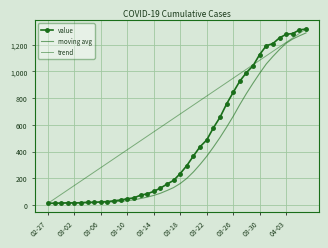

Rank the categories by value from lowest to highest.

2020-02-27, 2020-02-28, 2020-02-29, 2020-03-02, 2020-03-01, 2020-03-03, 2020-03-04, 2020-03-05, 2020-03-06, 2020-03-07, 2020-03-08, 2020-03-09, 2020-03-10, 2020-03-11, 2020-03-12, 2020-03-13, 2020-03-14, 2020-03-15, 2020-03-16, 2020-03-17, 2020-03-18, 2020-03-19, 2020-03-20, 2020-03-21, 2020-03-22, 2020-03-23, 2020-03-24, 2020-03-25, 2020-03-26, 2020-03-27, 2020-03-28, 2020-03-29, 2020-03-30, 2020-03-31, 2020-04-01, 2020-04-02, 2020-04-03, 2020-04-04, 2020-04-05, 2020-04-06